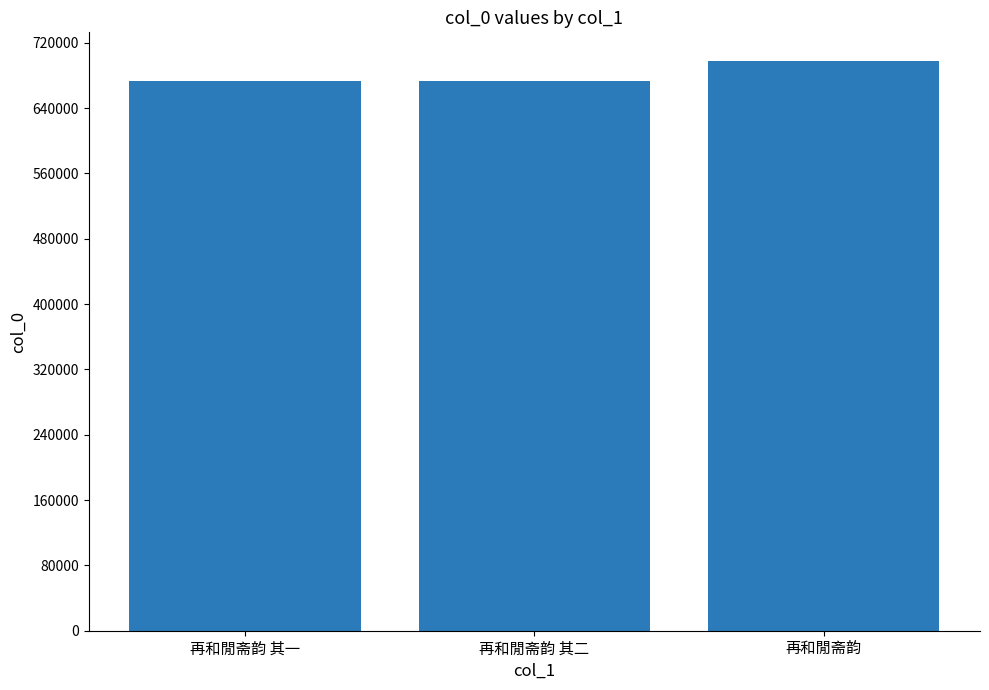

What is the ratio of the value at 再和閒斋韵 to the value at 再和閒斋韵 其一?

1.0